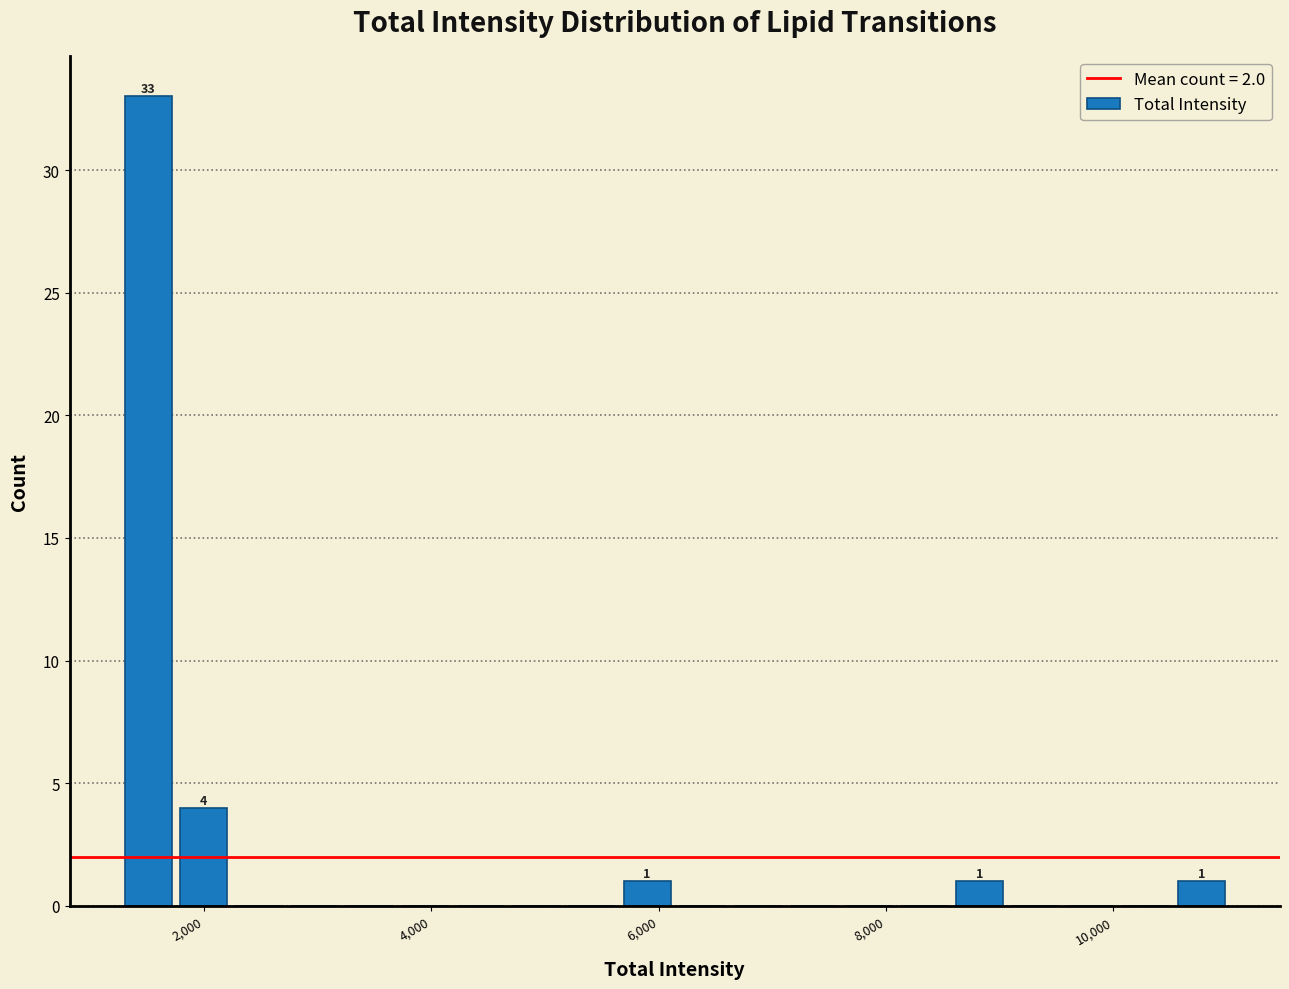

Read against the x-axis, roughly where is the centre of the tallest bar?

1600